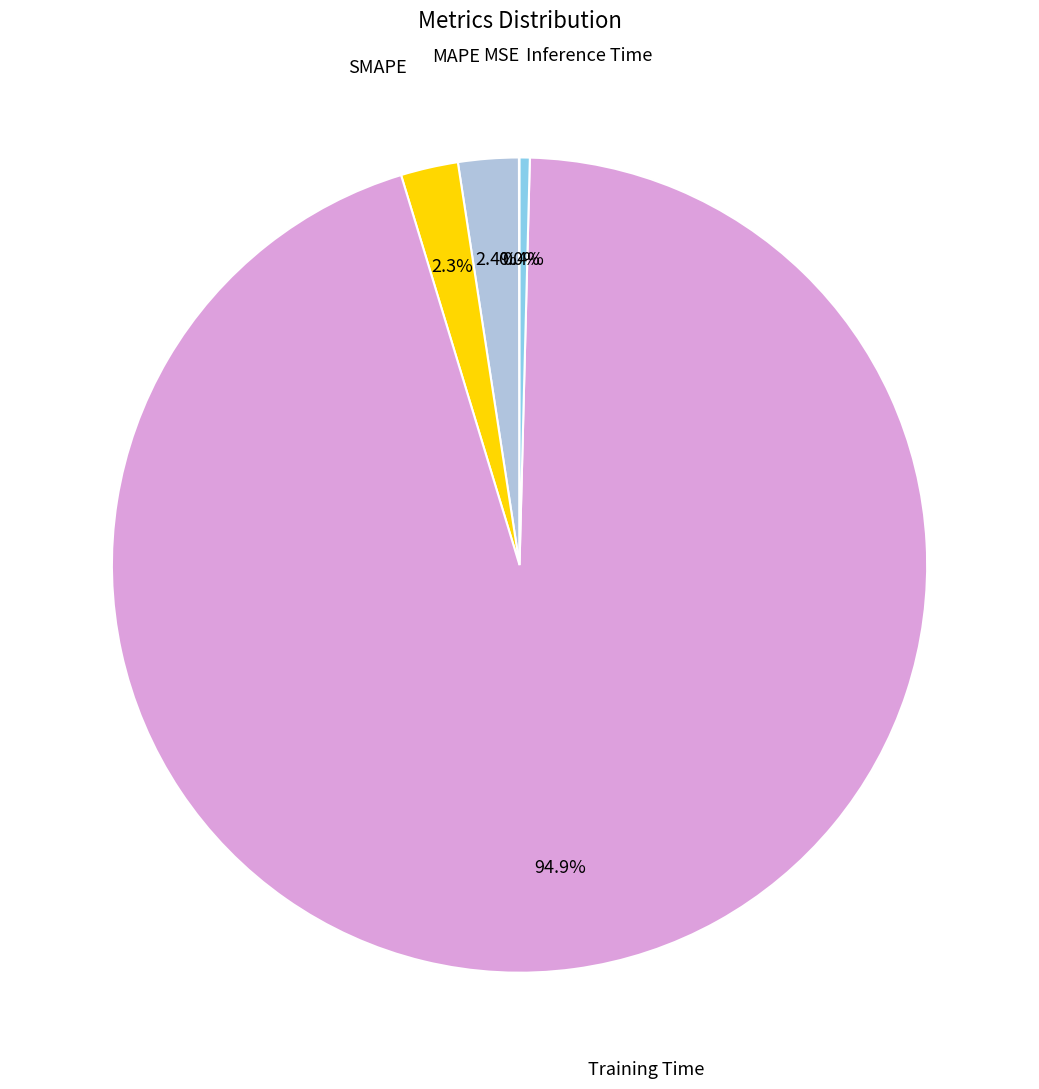

Is there a majority slice in this chart?

Yes